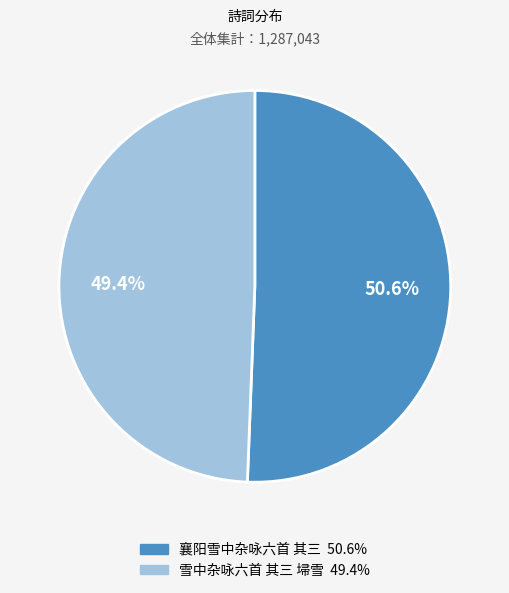

What percentage do 雪中杂咏六首 其三 埽雪 and 襄阳雪中杂咏六首 其三 together represent?

100.0%